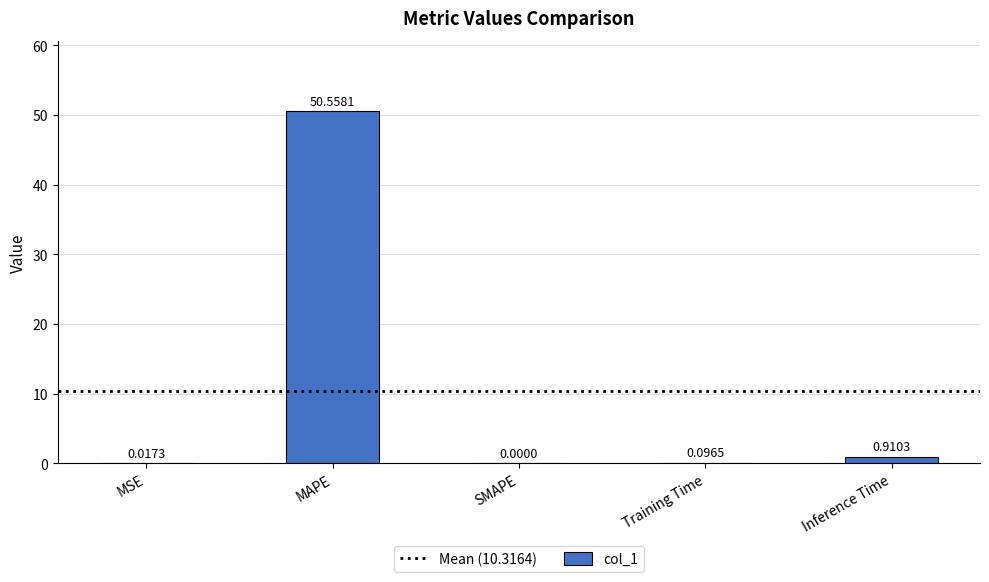

What is the maximum value shown in the chart?

50.6